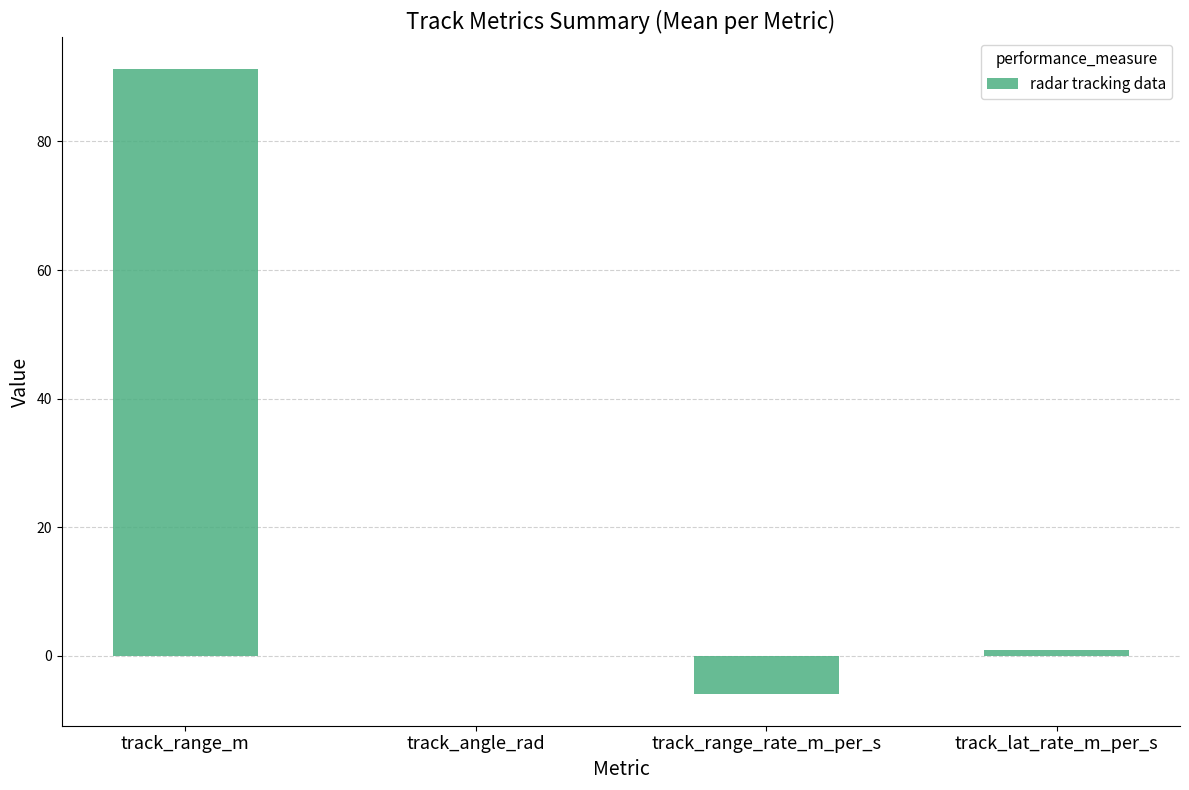

What is the sum of the values at track_angle_rad and track_range_rate_m_per_s?

-6.0